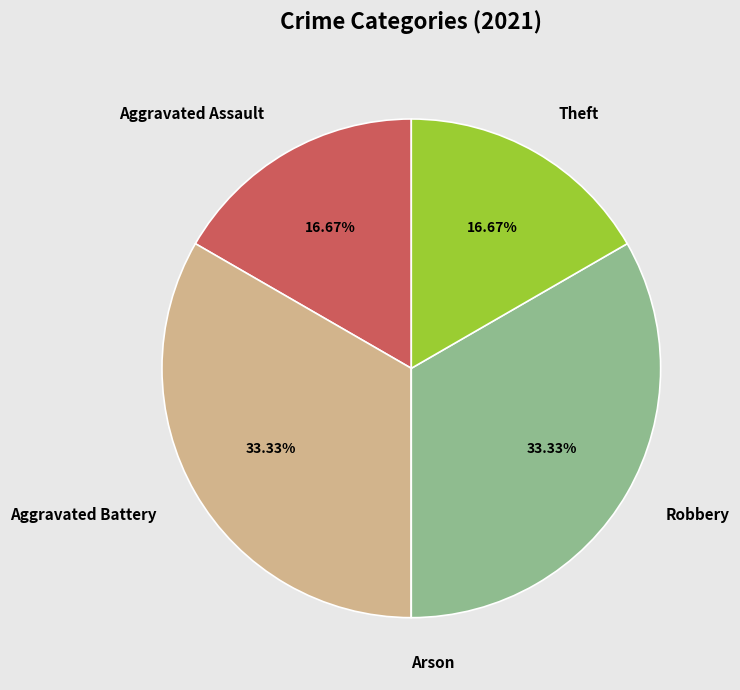

Approximately how many times larger is the value at Theft compared to Aggravated Assault?

1.0